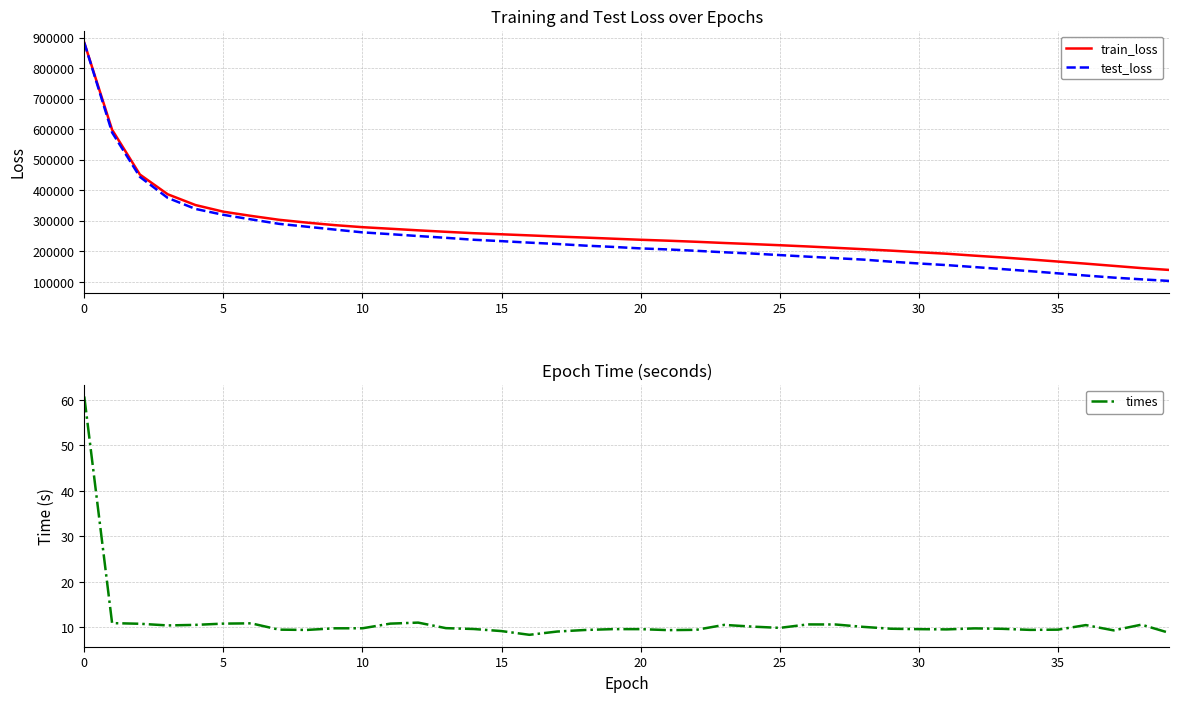

Does the chart have visible grid lines?

Yes